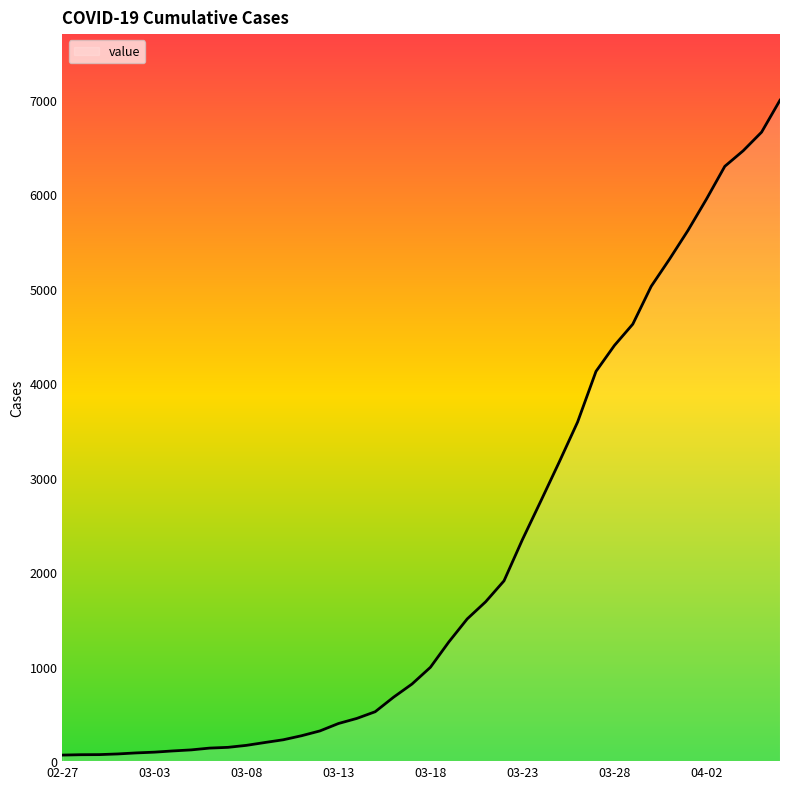

What is the maximum value shown in the chart?

6995